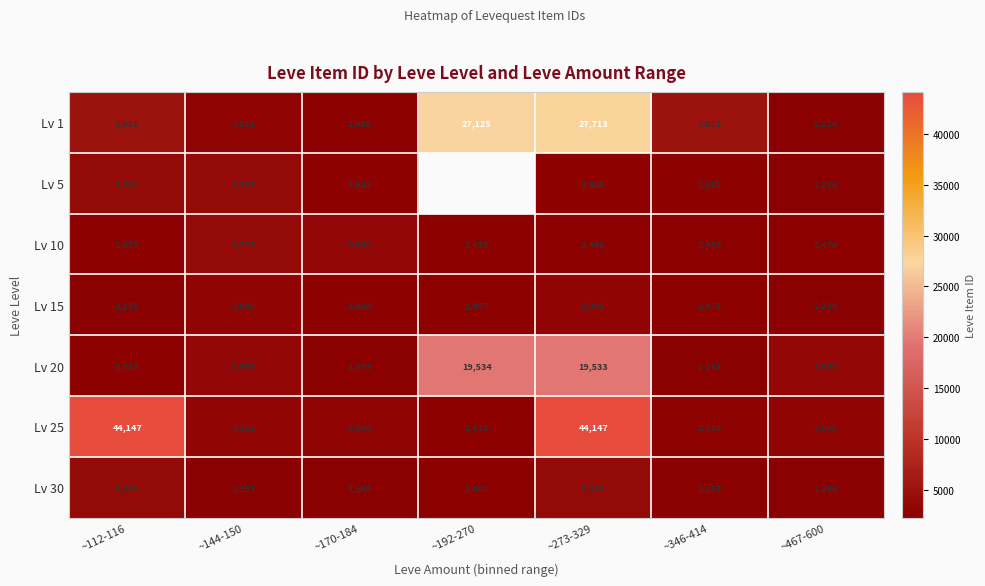

Between ~112-116 and ~273-329, which series saw the biggest shift?

Lv 1